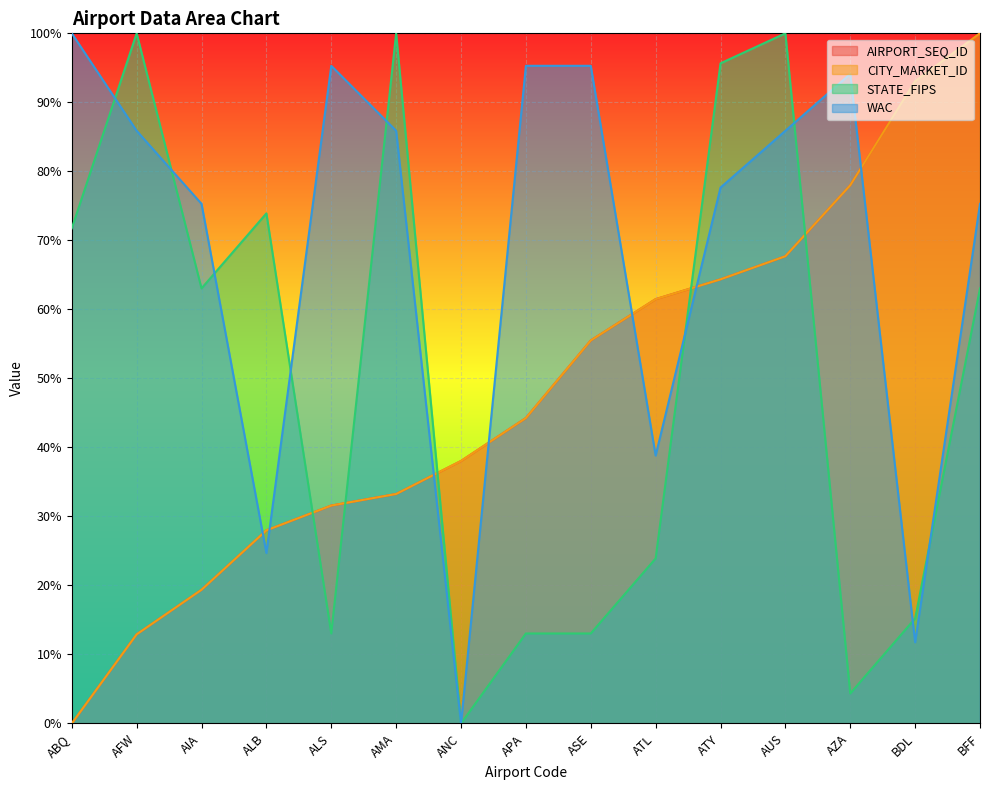

The CITY_MARKET_ID series shows 0.9 at BDL. True or false?

True